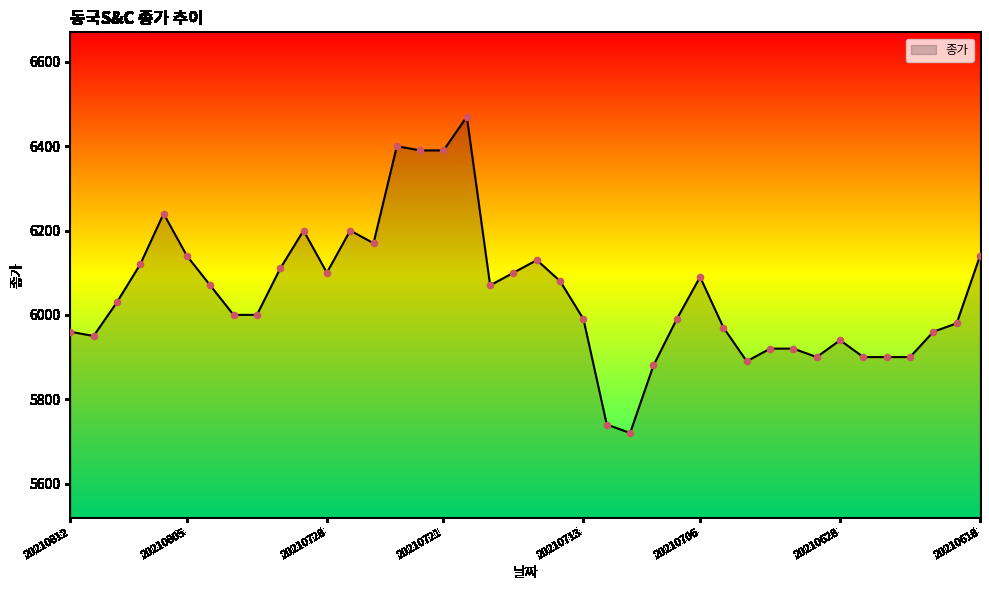

What is the minimum value shown in the chart?

5720